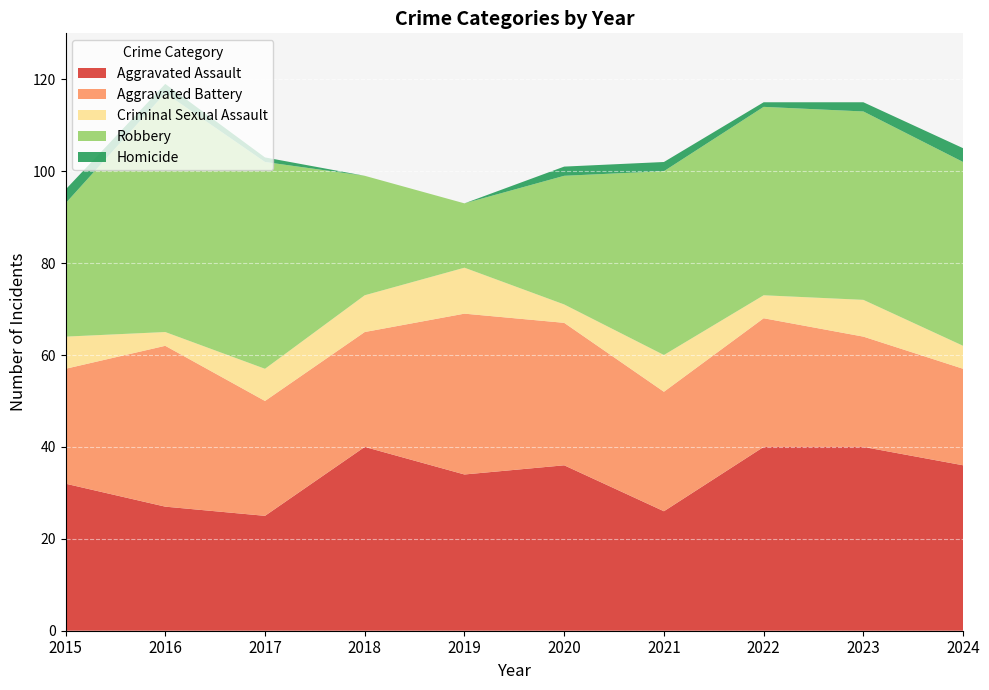

Reading right to left, transcribe all the data shown in this chart.

Aggravated Assault: 2024=36	2023=40	2022=40	2021=26	2020=36	2019=34	2018=40	2017=25	2016=27	2015=32
Aggravated Battery: 2024=21	2023=24	2022=28	2021=26	2020=31	2019=35	2018=25	2017=25	2016=35	2015=25
Criminal Sexual Assault: 2024=5	2023=8	2022=5	2021=8	2020=4	2019=10	2018=8	2017=7	2016=3	2015=7
Robbery: 2024=40	2023=41	2022=41	2021=40	2020=28	2019=14	2018=26	2017=45	2016=52	2015=29
Homicide: 2024=3	2023=2	2022=1	2021=2	2020=2	2019=0	2018=0	2017=1	2016=2	2015=3